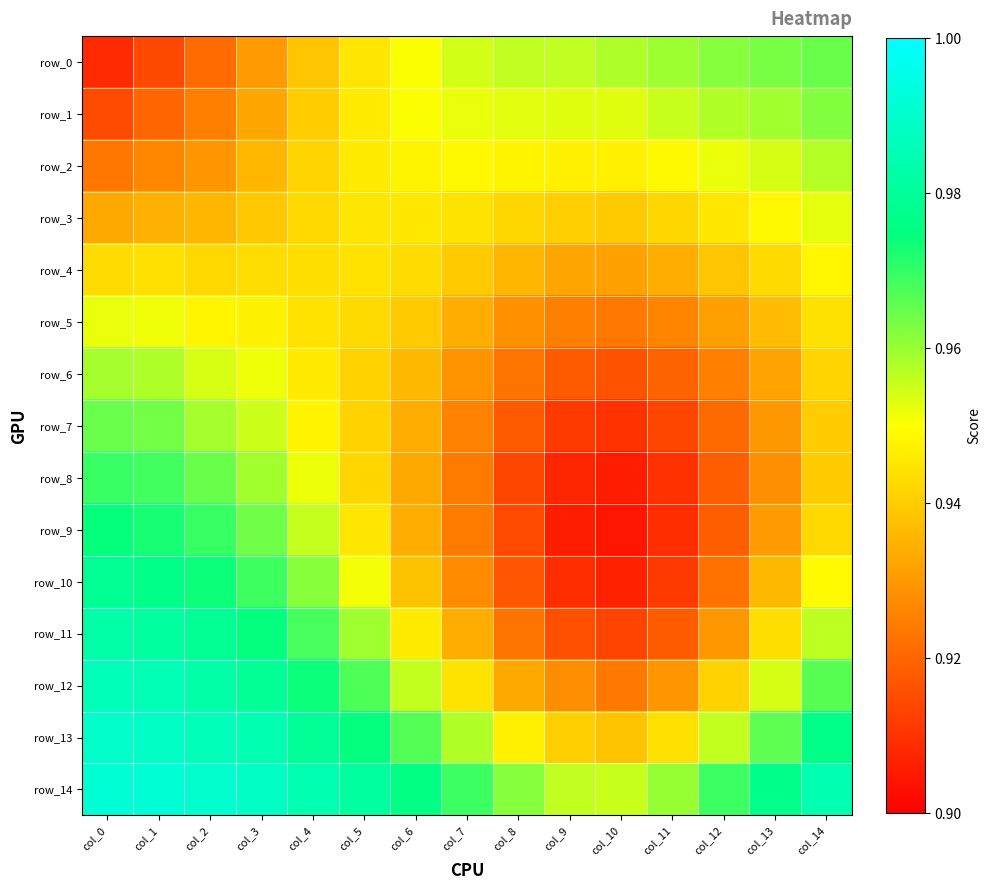

How many series are shown in this chart?

15